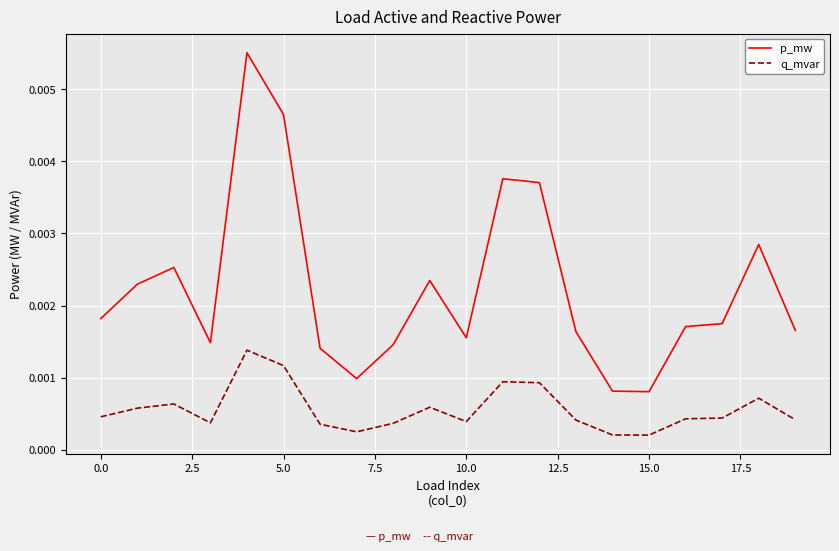

Rank the series by their maximum value, from lowest to highest.

q_mvar, p_mw